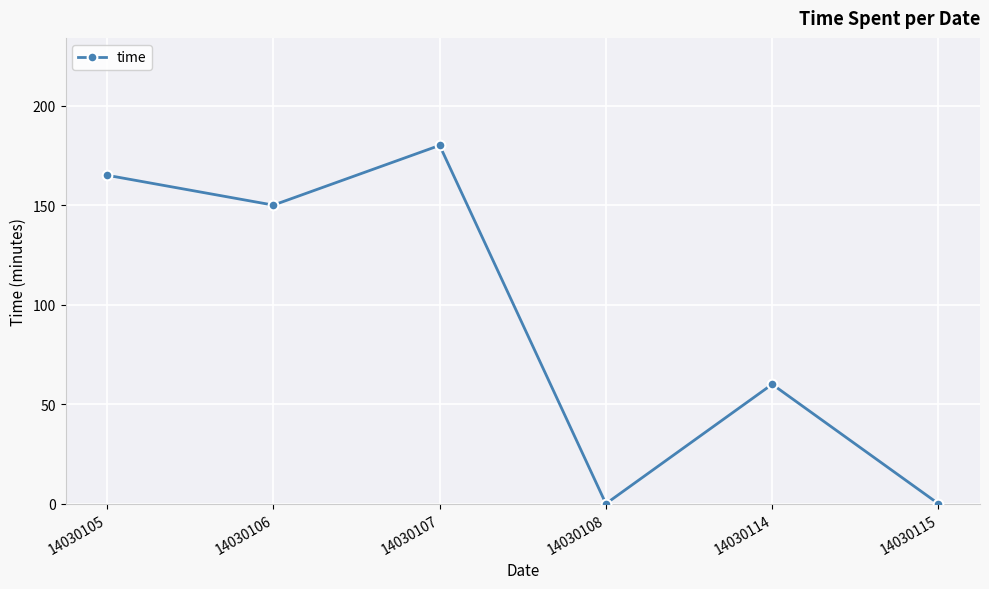

At which label does the data first exceed 150?

14030105